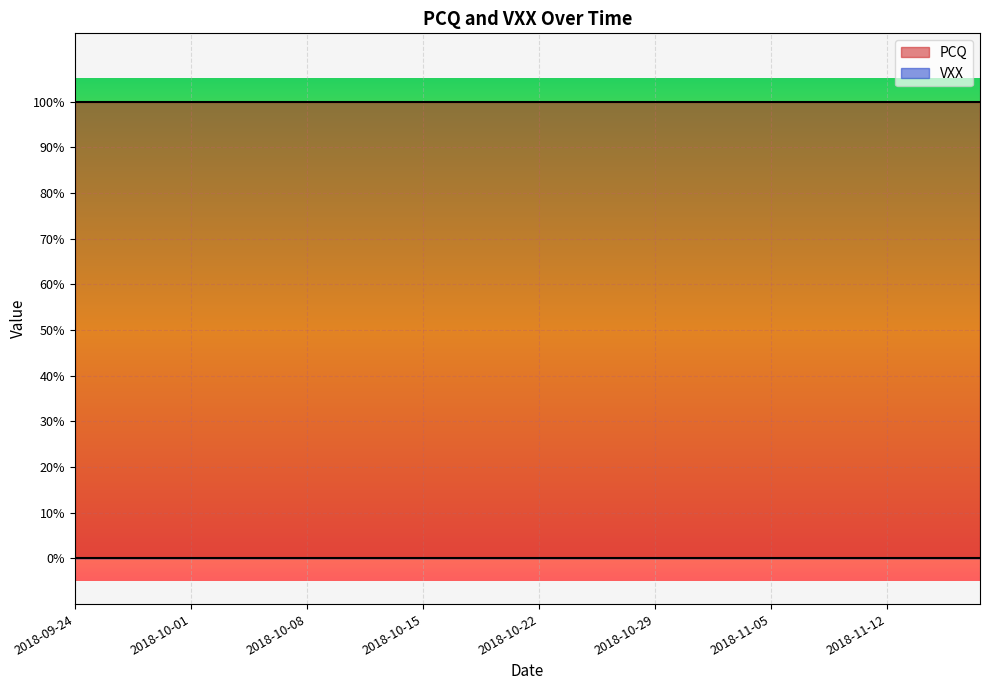

Which series has the largest total across all categories?

PCQ